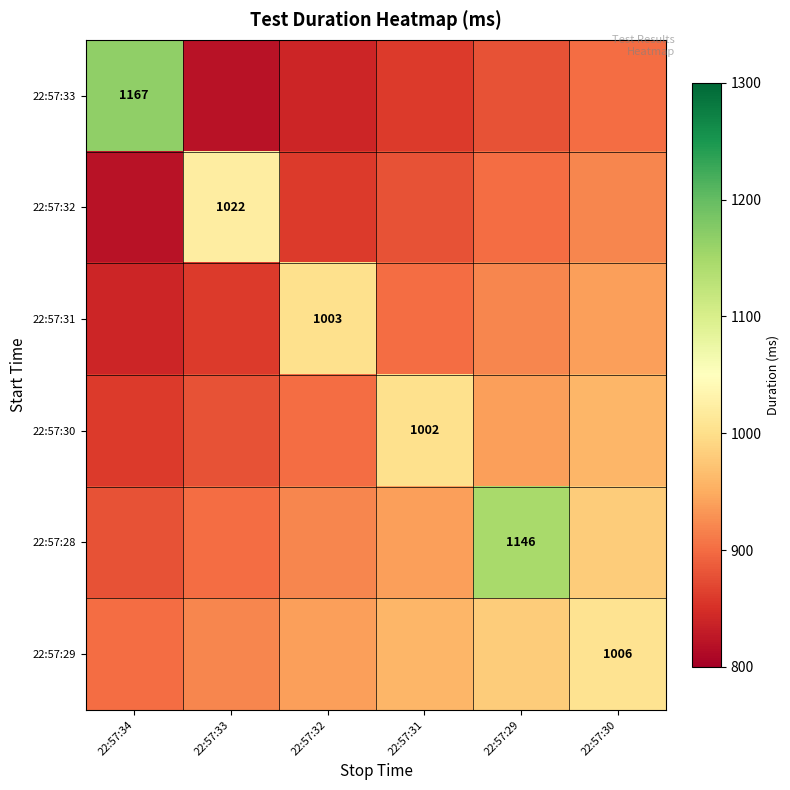

True or false: 22:57:30 has a value of 237 at 22:57:31.

False